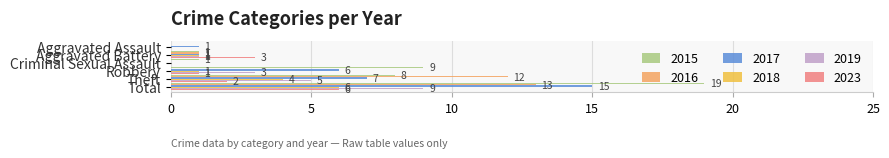

Reading left to right, list all the values displayed in this chart.

2015: Aggravated Assault=0	Aggravated Battery=1	Criminal Sexual Assault=1	Robbery=9	Theft=8	Total=19
2016: Aggravated Assault=0	Aggravated Battery=1	Criminal Sexual Assault=0	Robbery=0	Theft=12	Total=13
2017: Aggravated Assault=1	Aggravated Battery=1	Criminal Sexual Assault=0	Robbery=6	Theft=7	Total=15
2018: Aggravated Assault=0	Aggravated Battery=1	Criminal Sexual Assault=0	Robbery=1	Theft=4	Total=6
2019: Aggravated Assault=0	Aggravated Battery=1	Criminal Sexual Assault=0	Robbery=3	Theft=5	Total=9
2023: Aggravated Assault=0	Aggravated Battery=3	Criminal Sexual Assault=0	Robbery=1	Theft=2	Total=6